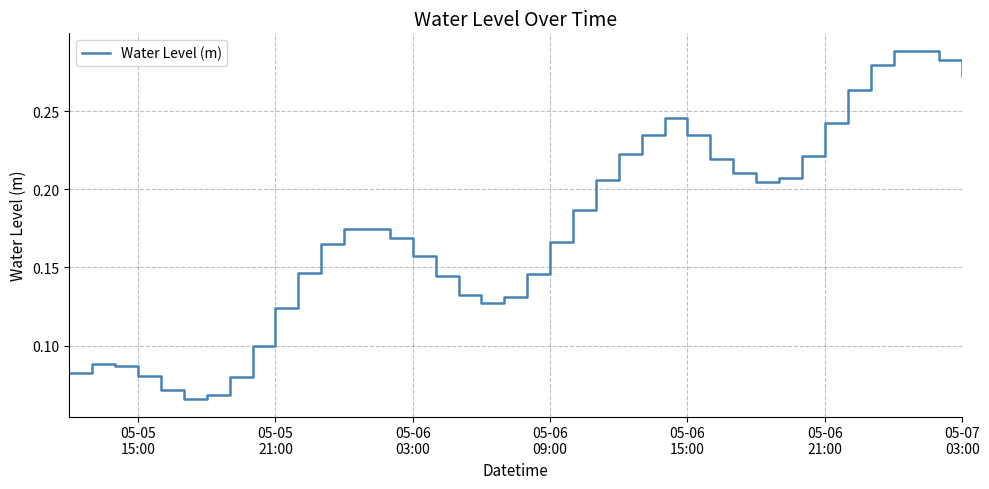

True or false: the data has more than 1 interior local peaks.

True